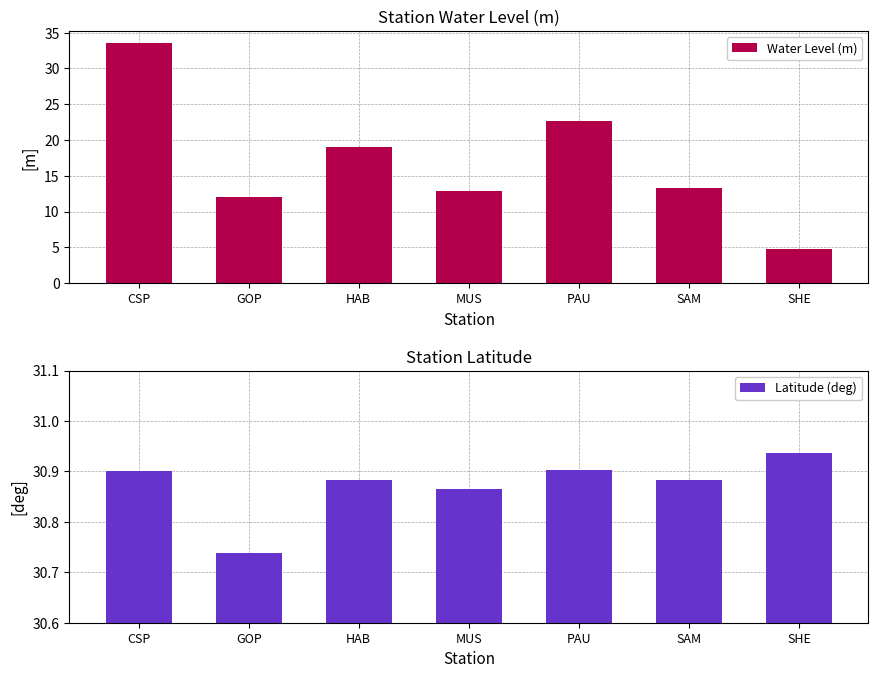

What is the label of the 7th bar from the right?

CSP